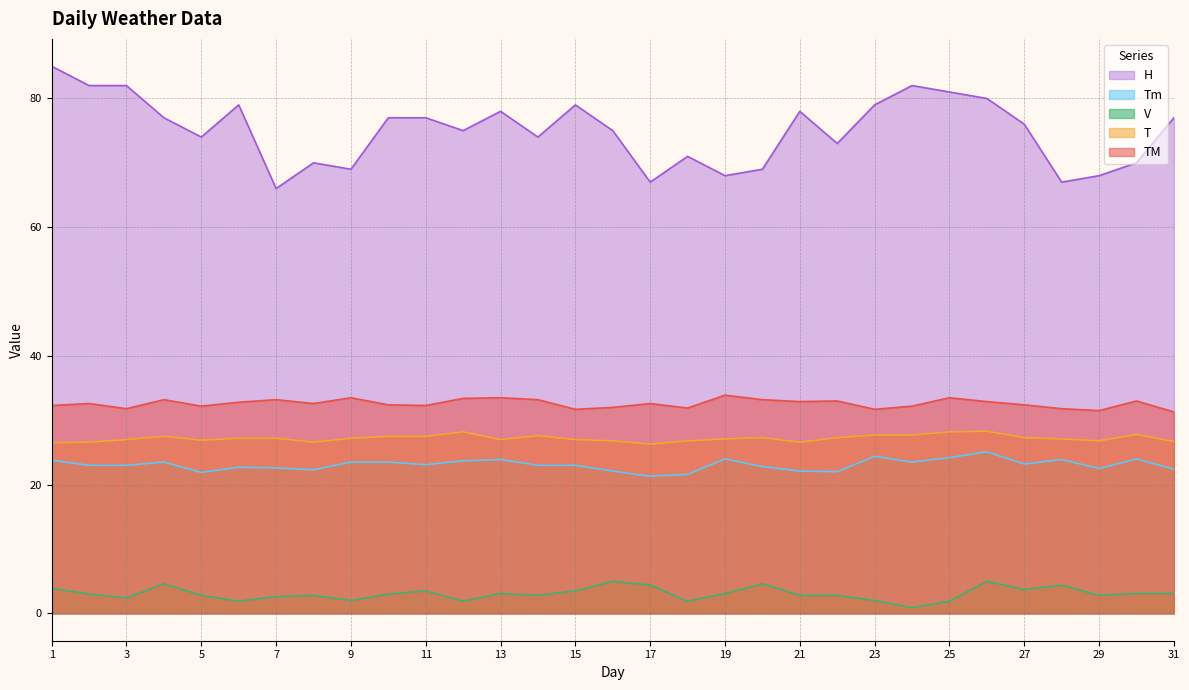

How many categories are shown in the chart?

31